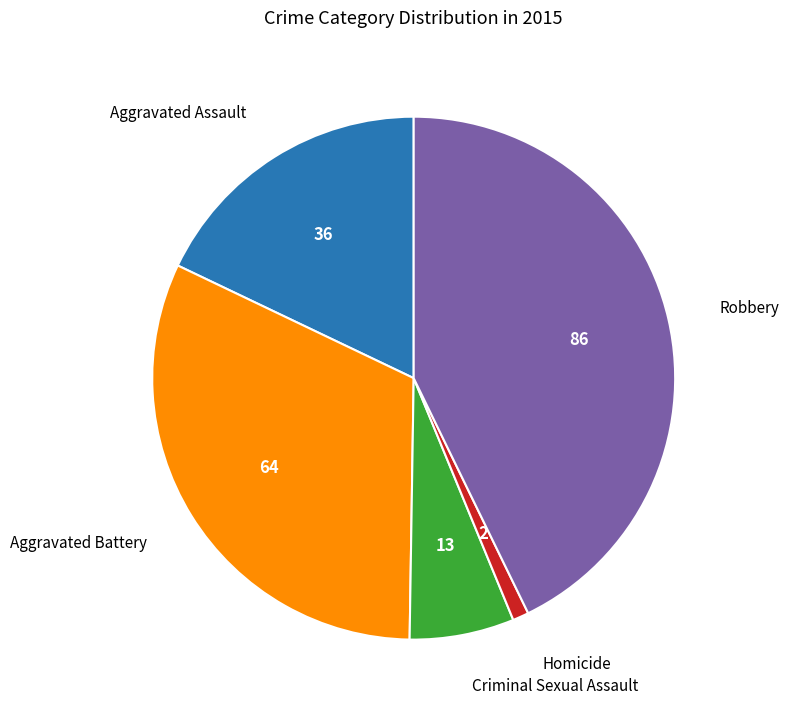

How many slices are in this pie chart?

5